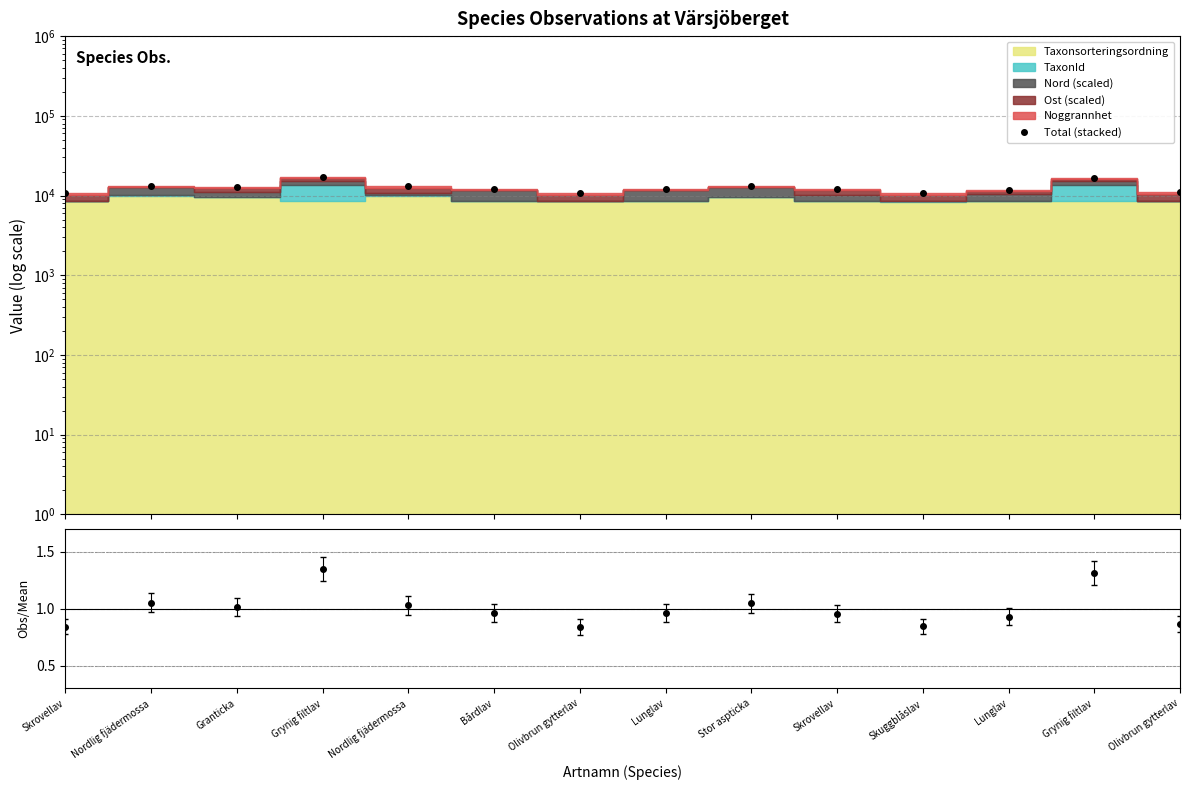

True or false: there are more than 2 points higher than both neighbors.

True